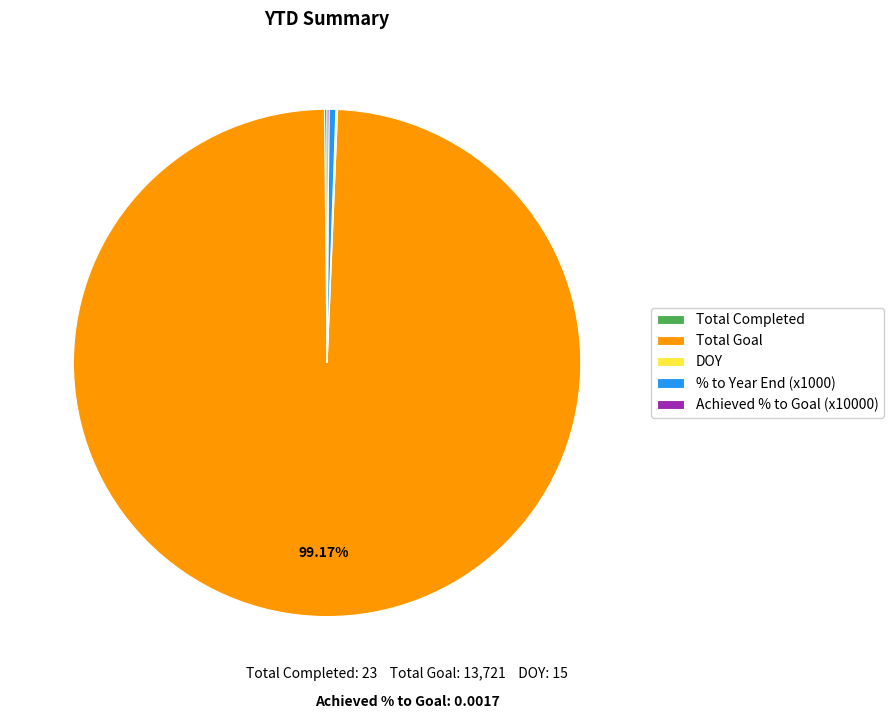

Is there a majority slice in this chart?

Yes